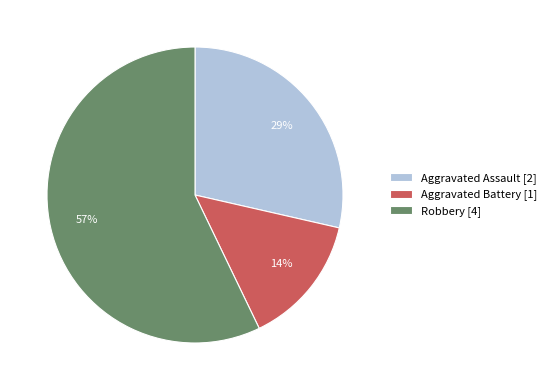

Is it true that Aggravated Assault [2] is 29% of the pie?

True